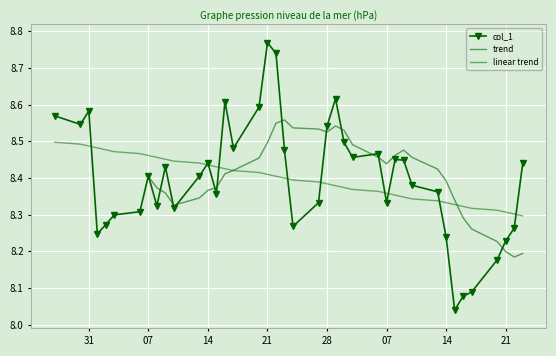

What is the sum of all values?

335.9